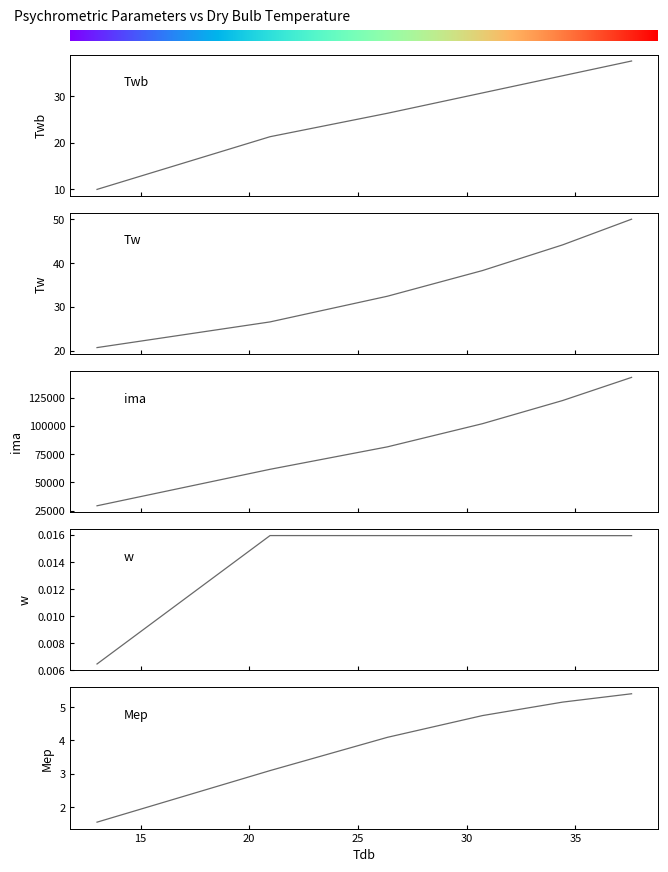

What is the difference between the second highest and minimum values in the Twb series?

24.4